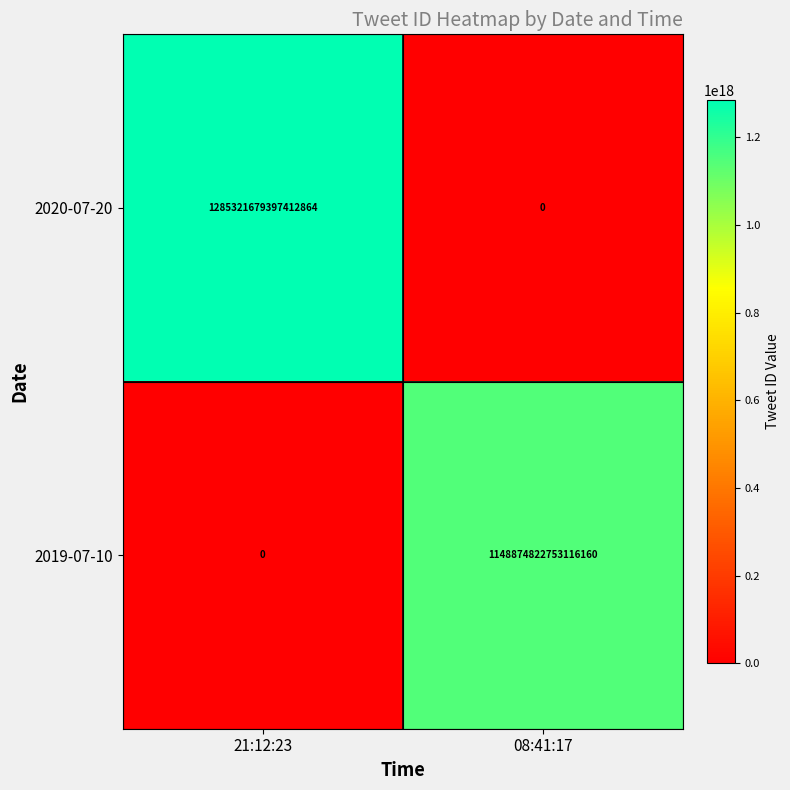

Rank the series at 21:12:23 from highest to lowest value.

2020-07-20, 2019-07-10